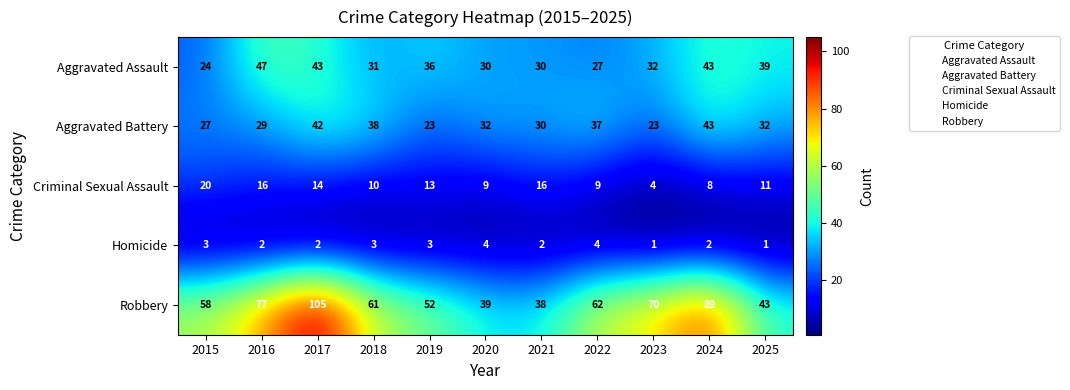

What is the difference between the highest and lowest values at 2022?

58